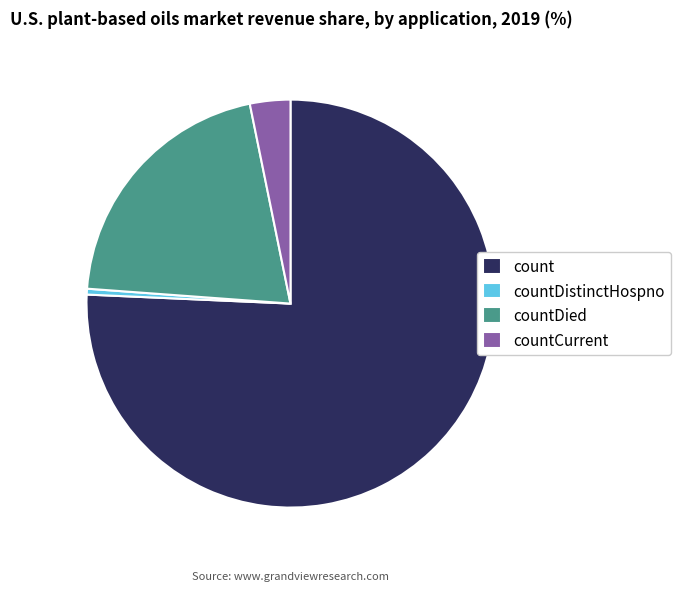

Combined, do count and countDied account for over 50%?

Yes